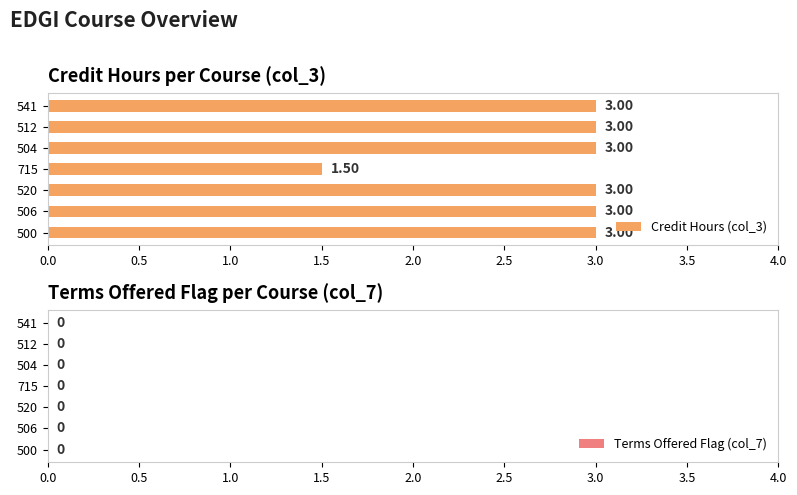

How many distinct data groups are displayed?

1